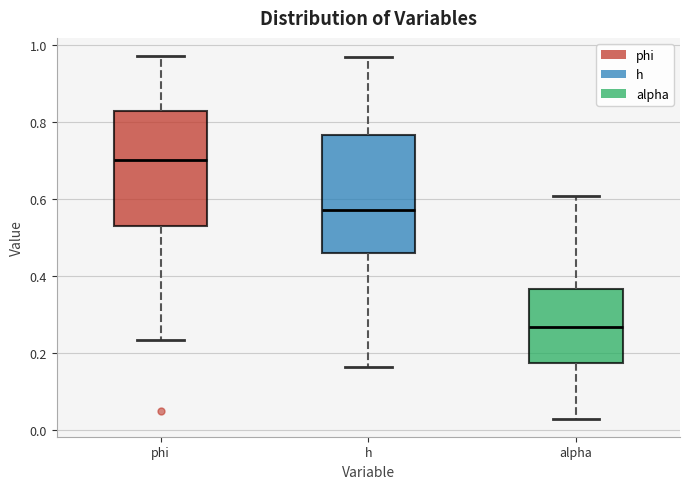

Reading left to right, transcribe this box plot: for each box, give where its median line is, the range the box spans, and where its two whiskers end, as read against the y-axis. The values are not printed on the chart, so give them approximately, as read against the axis.

phi: median 0.70, box 0.52 to 0.82, whiskers 0.24 to 0.98
h: median 0.58, box 0.46 to 0.76, whiskers 0.16 to 0.98
alpha: median 0.26, box 0.18 to 0.36, whiskers 0.02 to 0.60